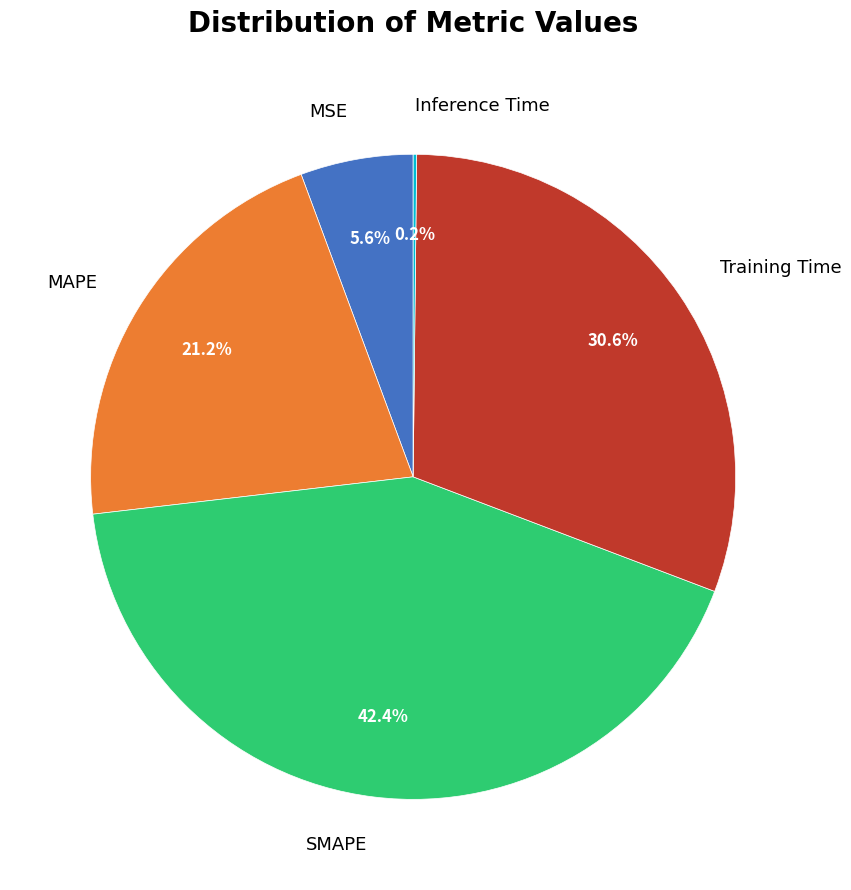

Between MAPE and Training Time, which is larger?

Training Time